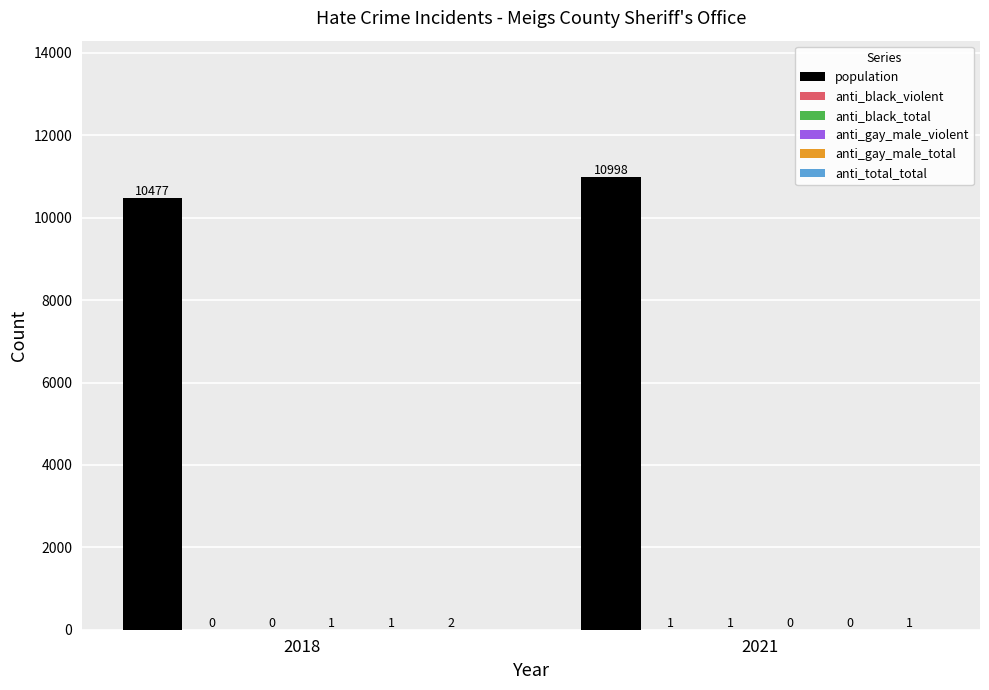

Which series changed the most between 2018 and 2021?

population